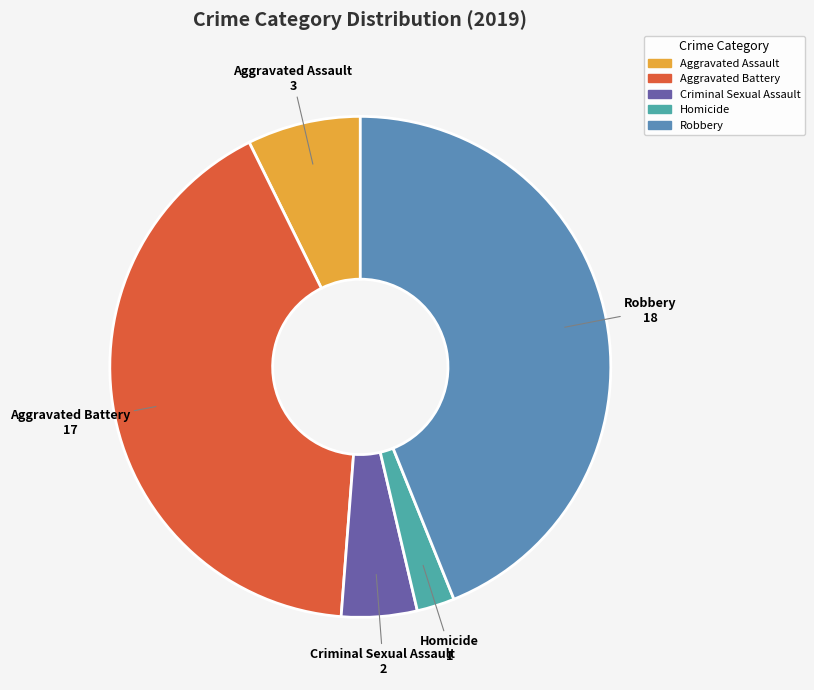

Does any single category account for the majority?

No